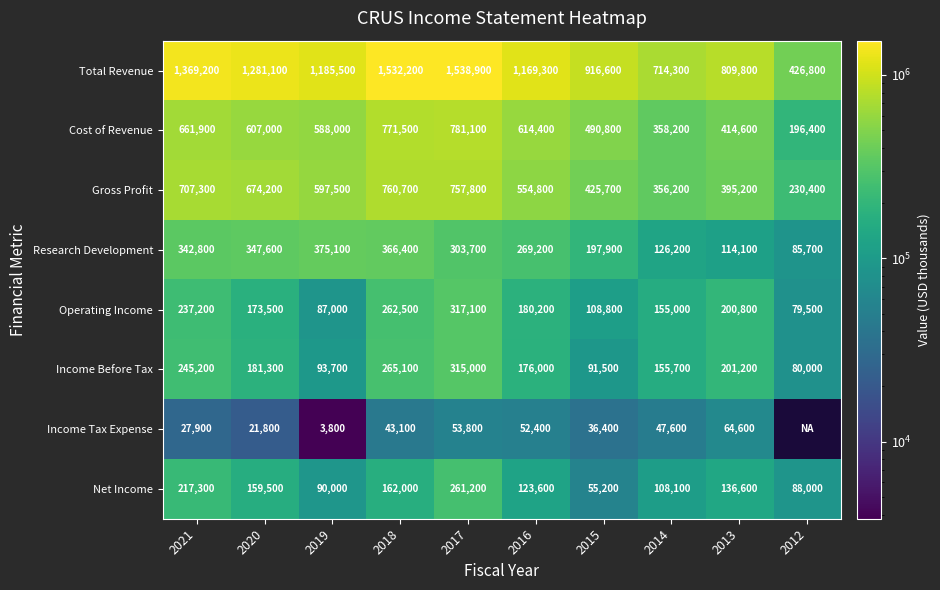

At which label is Gross Profit closest to 495550?

2016